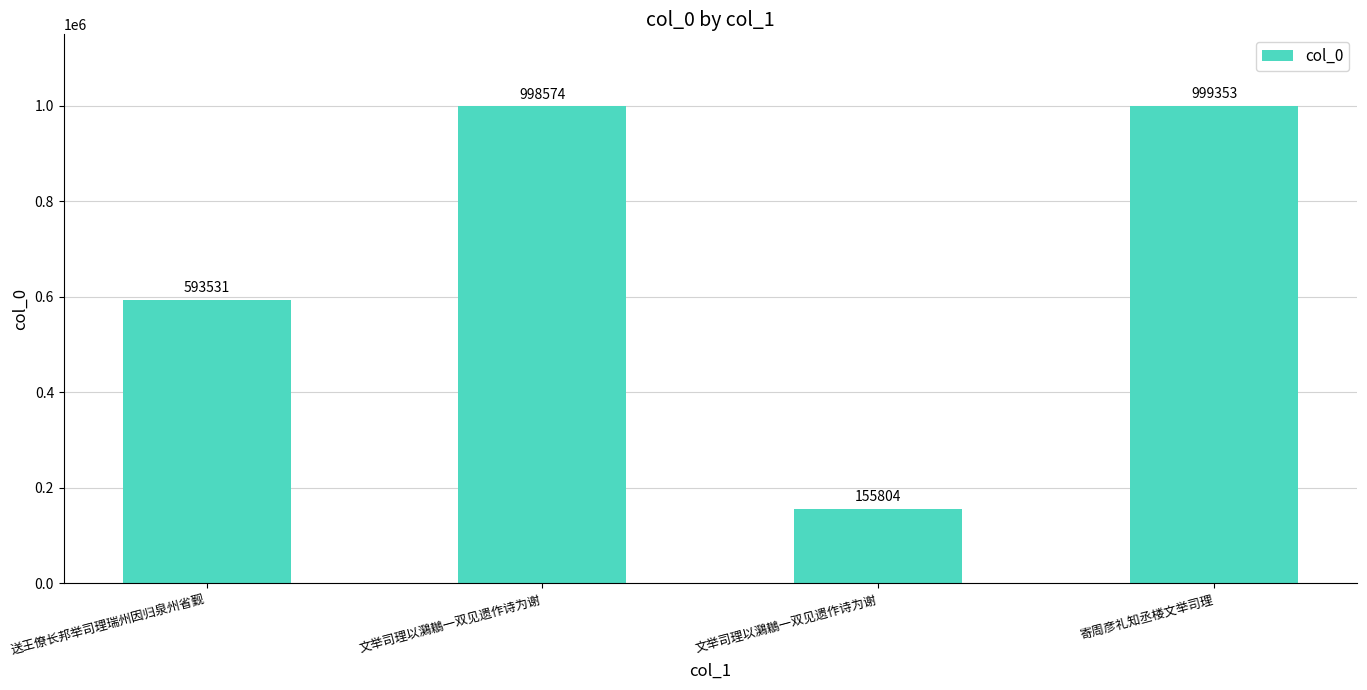

How many bars are there in total?

4